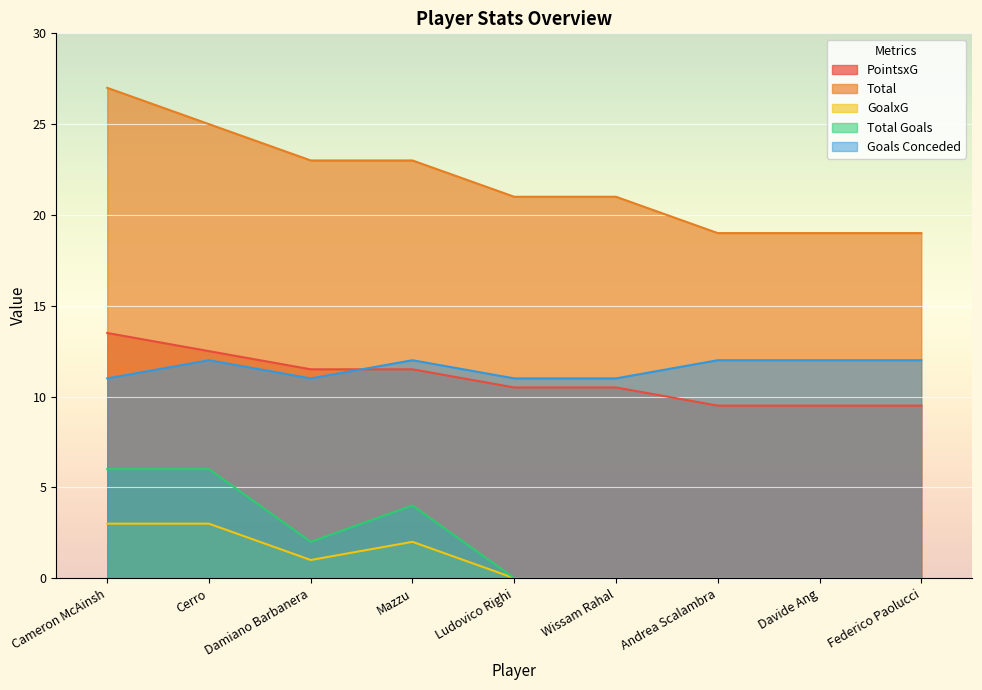

Reading left to right, transcribe all the data shown in this chart.

PointsxG: Cameron McAinsh=13.5	Cerro=12.5	Damiano Barbanera=11.5	Mazzu=11.5	Ludovico Righi=10.5	Wissam Rahal=10.5	Andrea Scalambra=9.5	Davide Ang=9.5	Federico Paolucci=9.5
Total: Cameron McAinsh=27.0	Cerro=25.0	Damiano Barbanera=23.0	Mazzu=23.0	Ludovico Righi=21.0	Wissam Rahal=21.0	Andrea Scalambra=19.0	Davide Ang=19.0	Federico Paolucci=19.0
GoalxG: Cameron McAinsh=3.0	Cerro=3.0	Damiano Barbanera=1.0	Mazzu=2.0	Ludovico Righi=0.0	Wissam Rahal=0.0	Andrea Scalambra=0.0	Davide Ang=0.0	Federico Paolucci=0.0
Total Goals: Cameron McAinsh=6.0	Cerro=6.0	Damiano Barbanera=2.0	Mazzu=4.0	Ludovico Righi=0.0	Wissam Rahal=0.0	Andrea Scalambra=0.0	Davide Ang=0.0	Federico Paolucci=0.0
Goals Conceded: Cameron McAinsh=11.0	Cerro=12.0	Damiano Barbanera=11.0	Mazzu=12.0	Ludovico Righi=11.0	Wissam Rahal=11.0	Andrea Scalambra=12.0	Davide Ang=12.0	Federico Paolucci=12.0